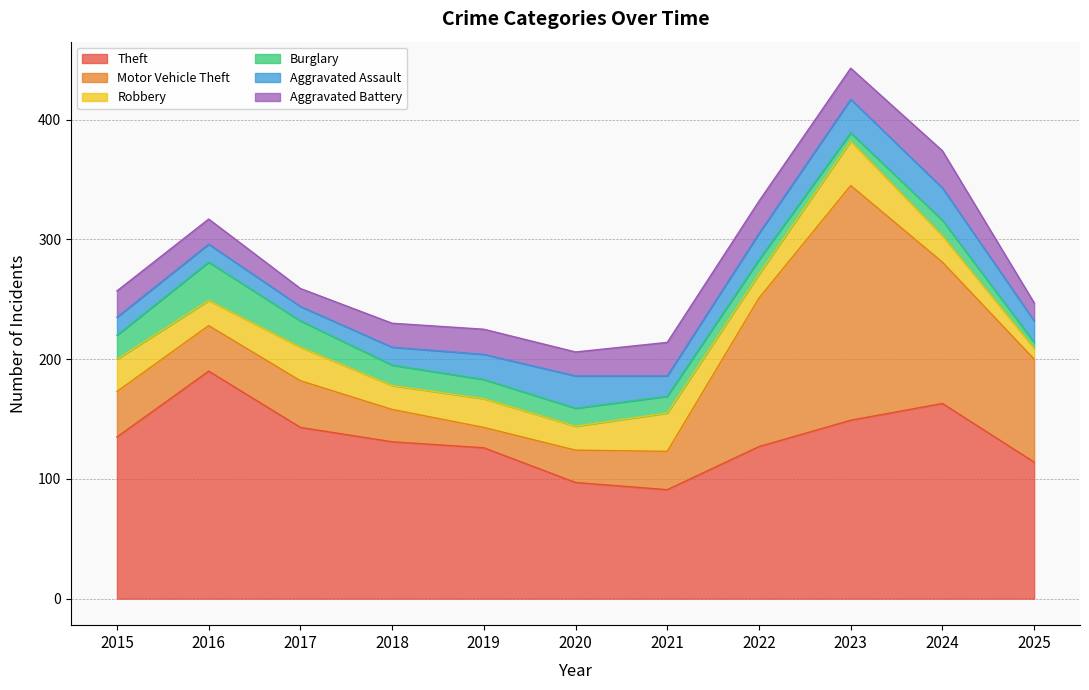

Where does the Aggravated Battery series first go above 21?

2015